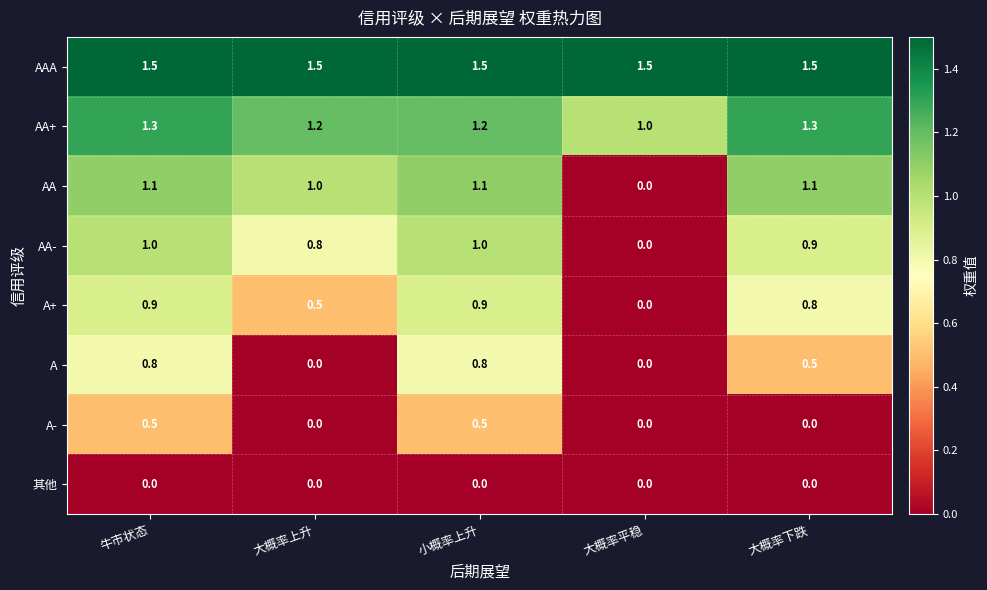

At how many categories does at least one series exceed 0?

5